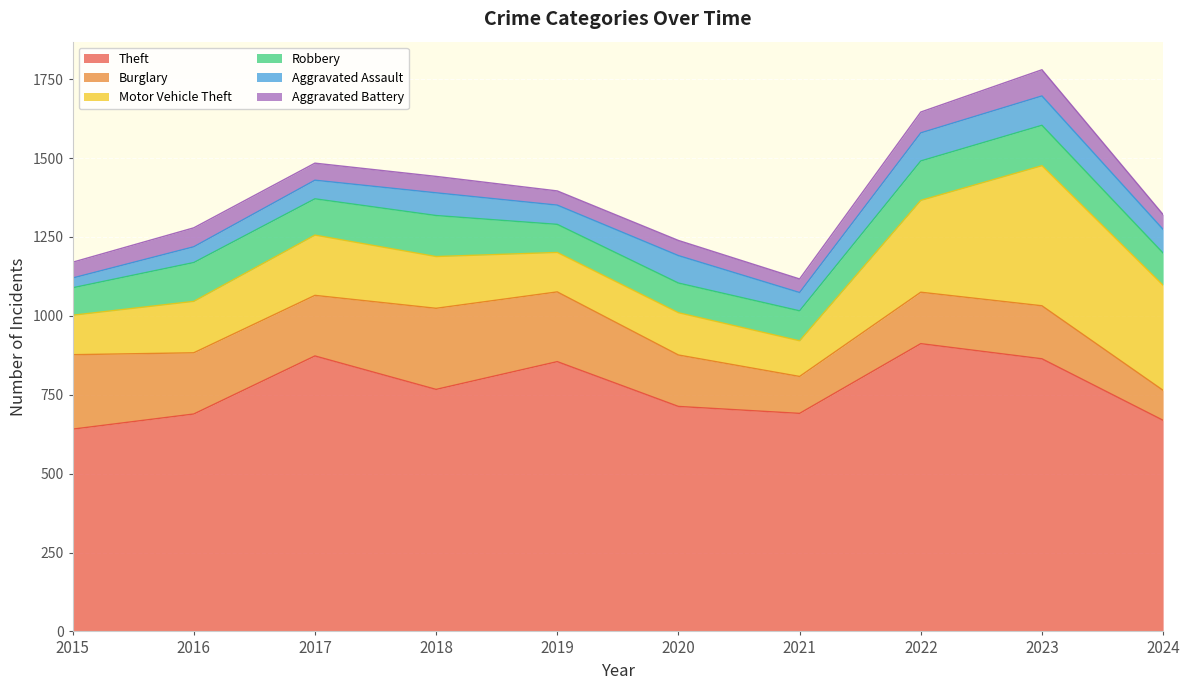

At which category is the sum across all series the highest?

2023